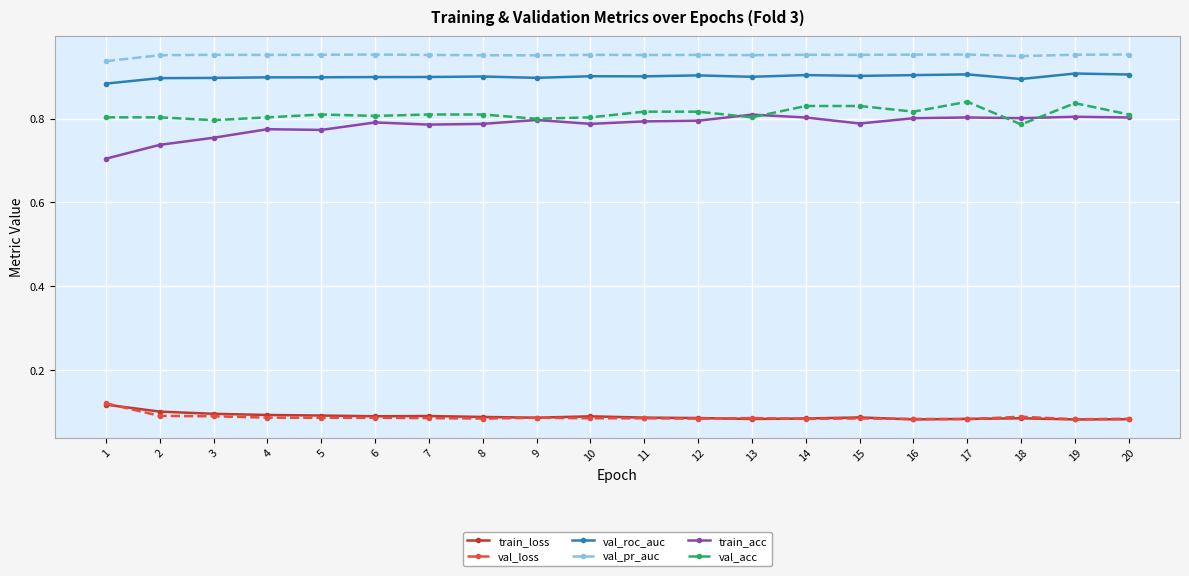

Does the chart display data point markers on the line(s)?

Yes